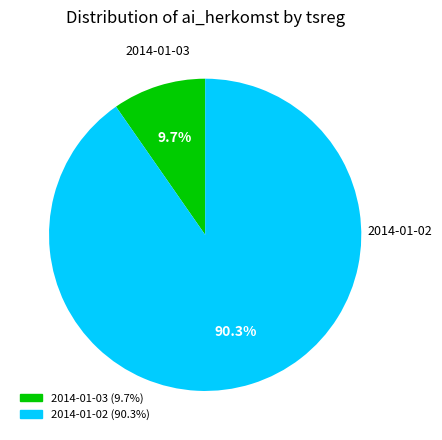

Is there any slice that represents more than half of the pie?

Yes